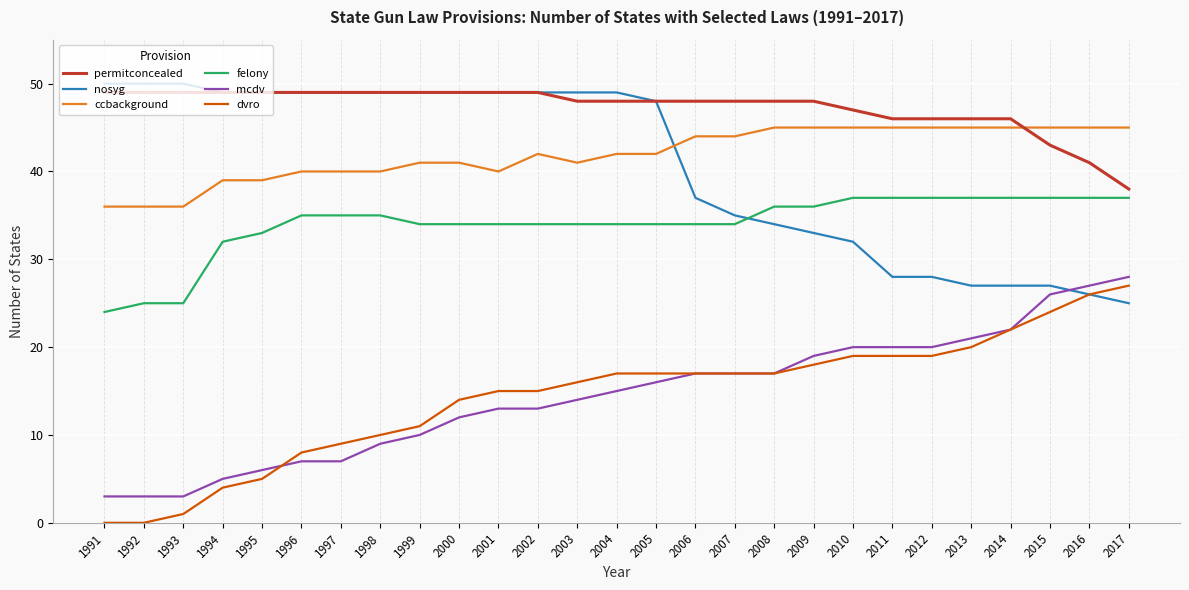

What is the spread (max minus min) of values at 1997?

42